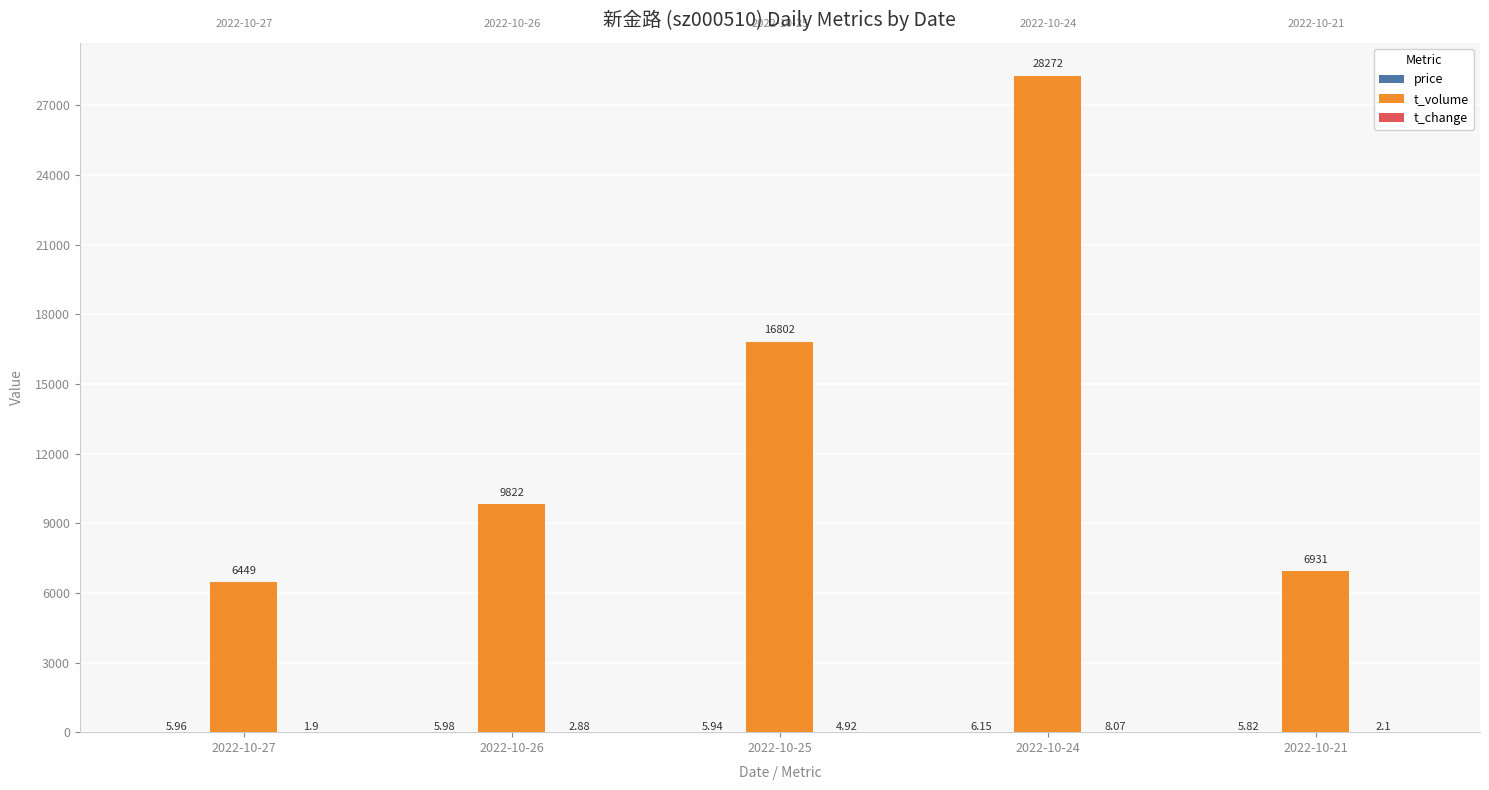

Which series has the largest total across all categories?

t_volume